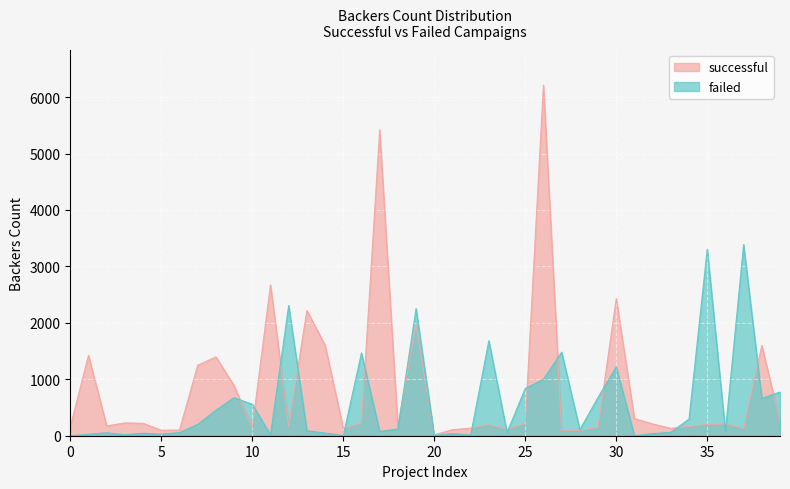

Between which two adjacent categories do successful and failed first intersect?

9 and 10